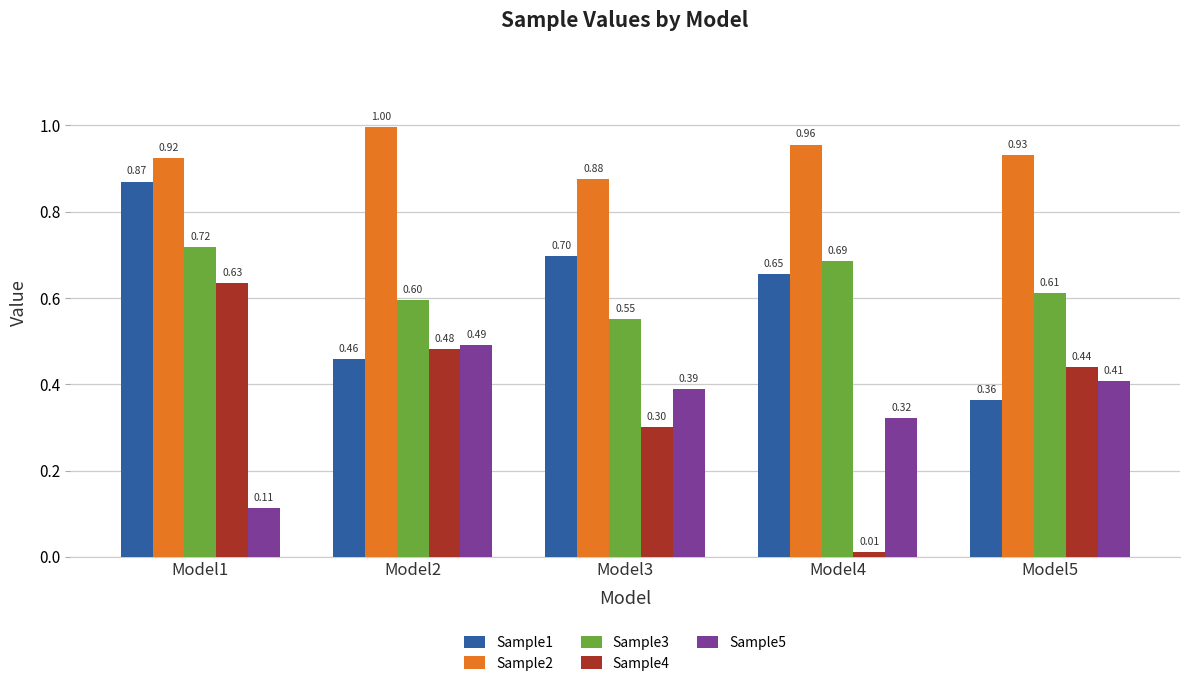

Is the value of Sample4 at Model3 greater than the value of Sample3 at Model3?

No